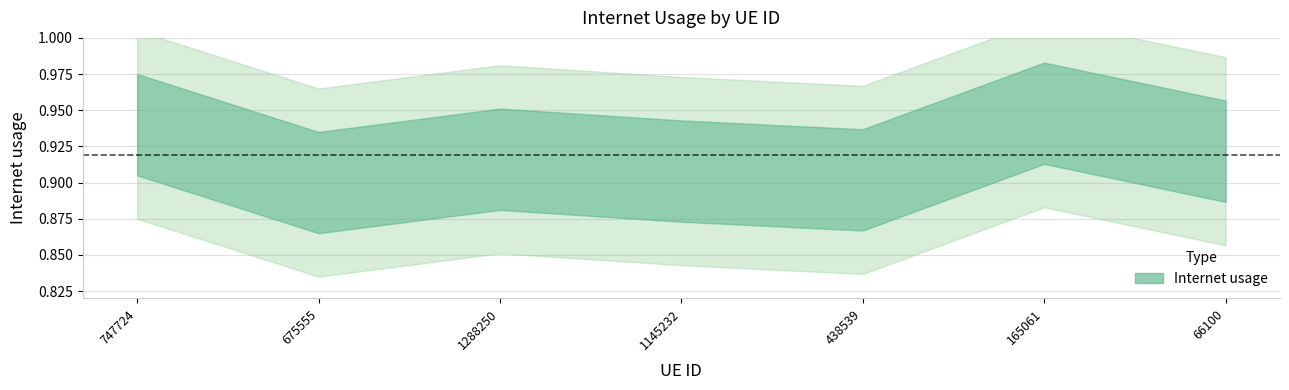

Reading right to left, extract all data points from this chart.

0.9	0.9	0.9	0.9	0.9	0.9	0.9